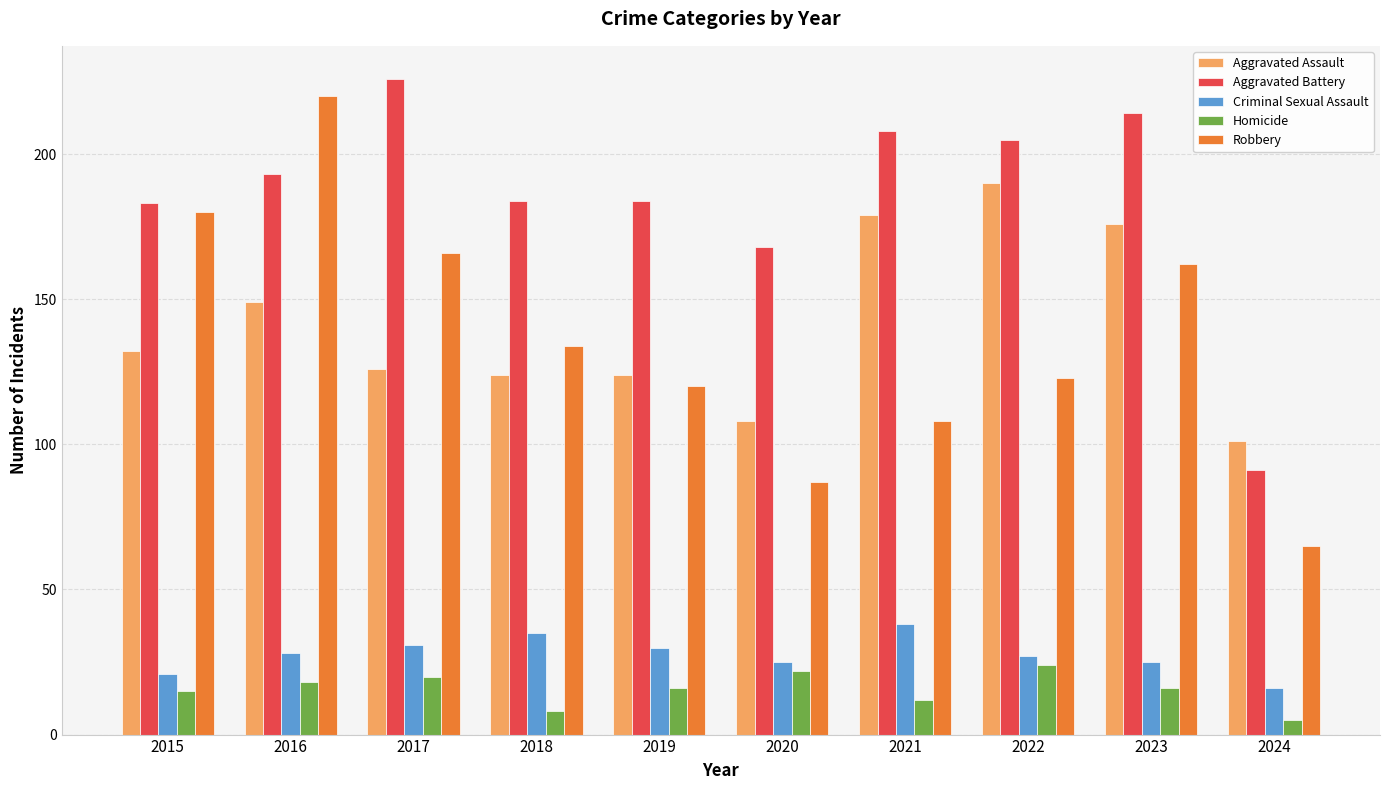

What is the greatest value displayed?

226